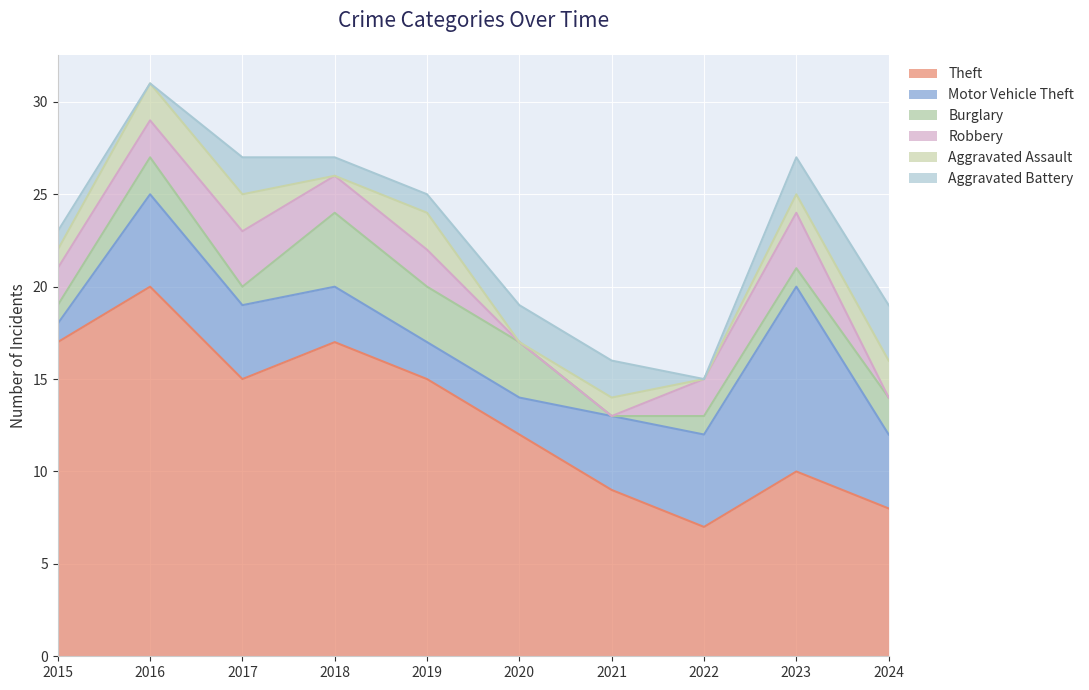

Which category has the lowest value in the Theft series?

2022